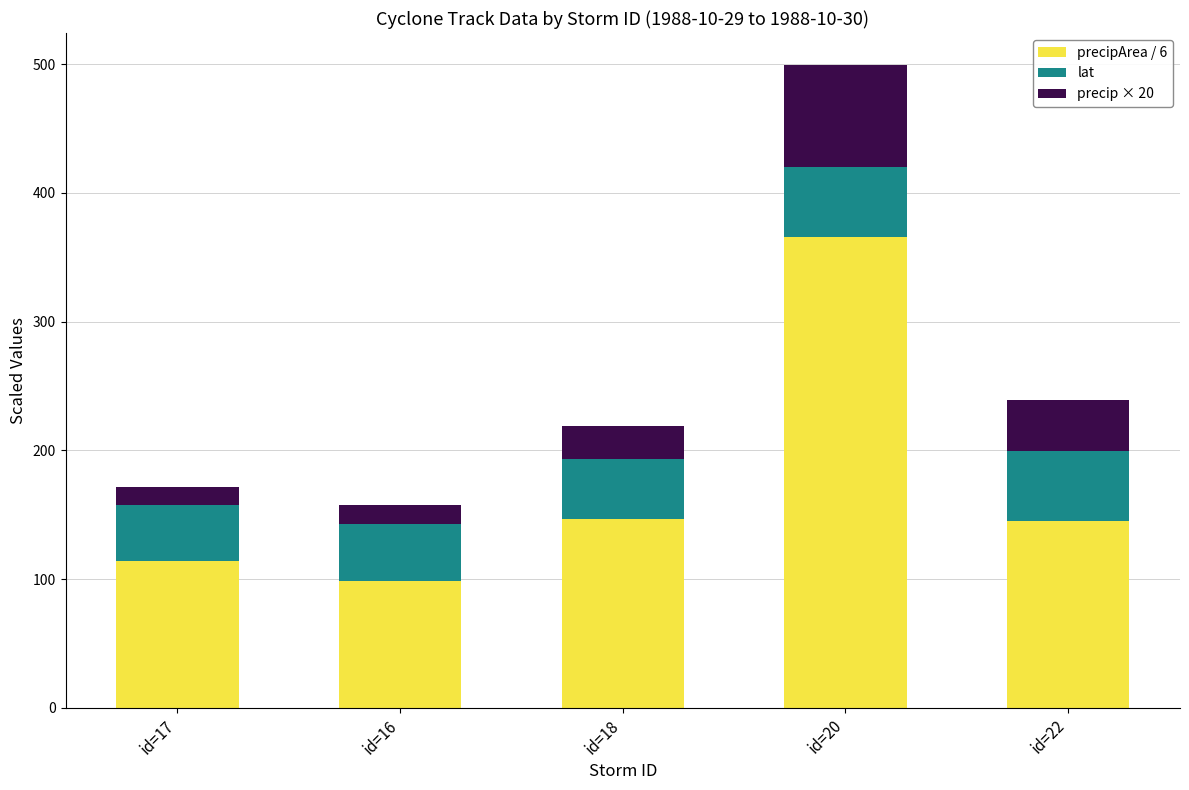

Which category has the highest value in the precipArea / 6 series?

id=20